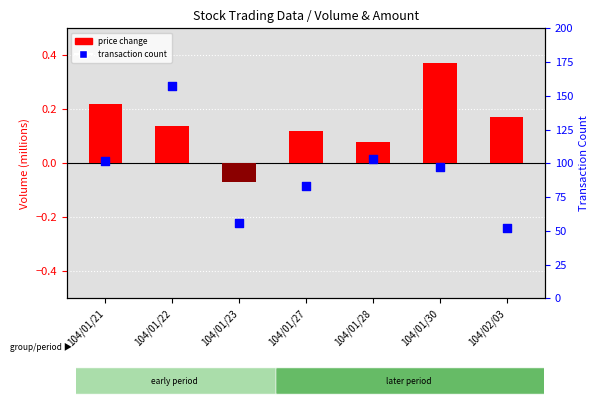

Which series has the widest spread of Y values?

transaction count